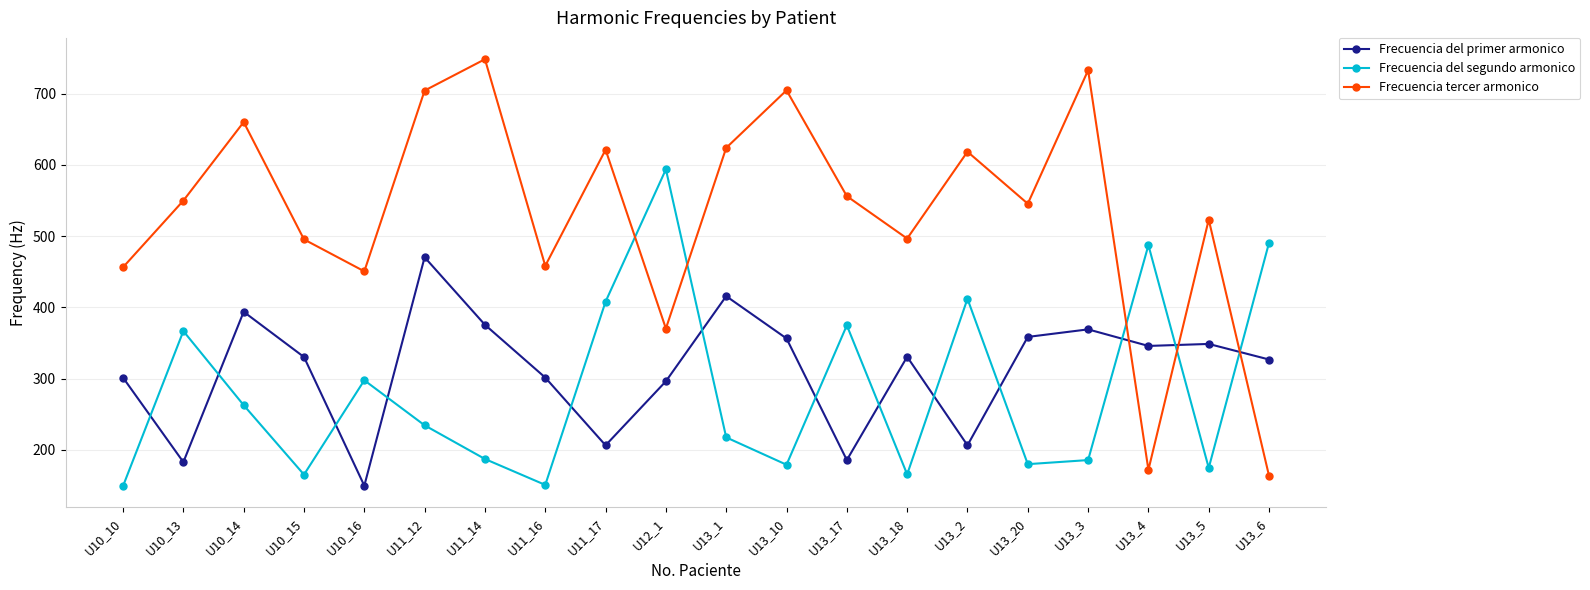

What is the minimum value for Frecuencia tercer armonico?

163.4